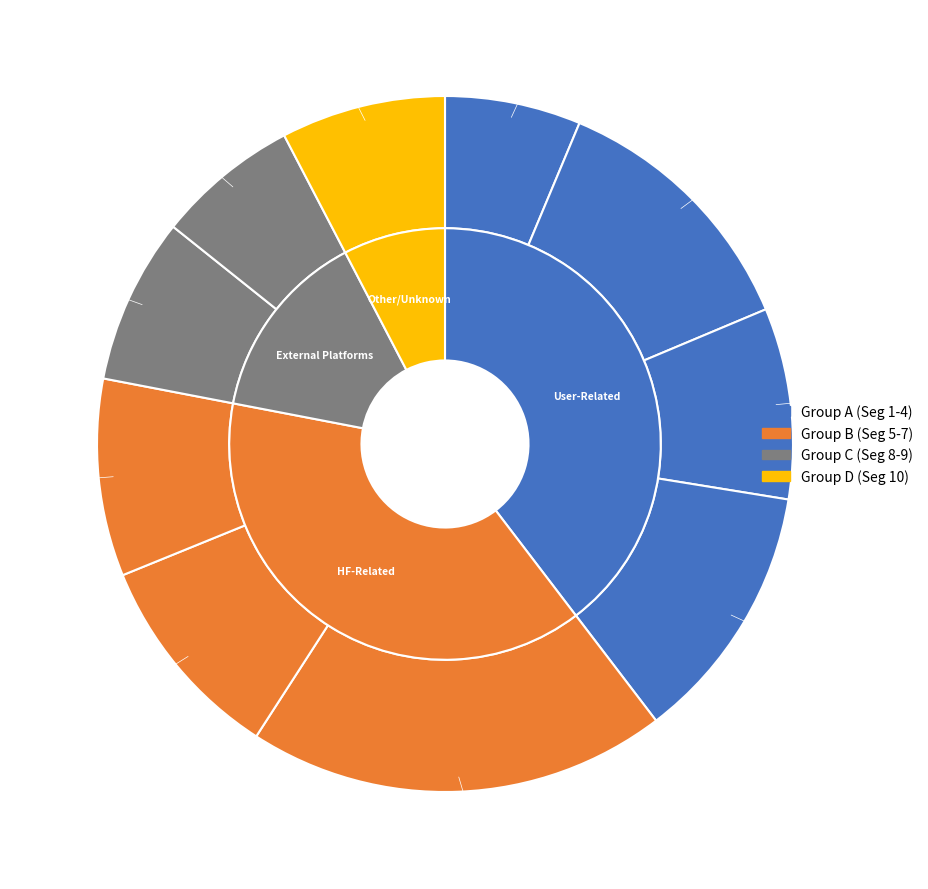

To the nearest percent, what is the combined percentage of signal segment 2 and signal segment 6?

22%